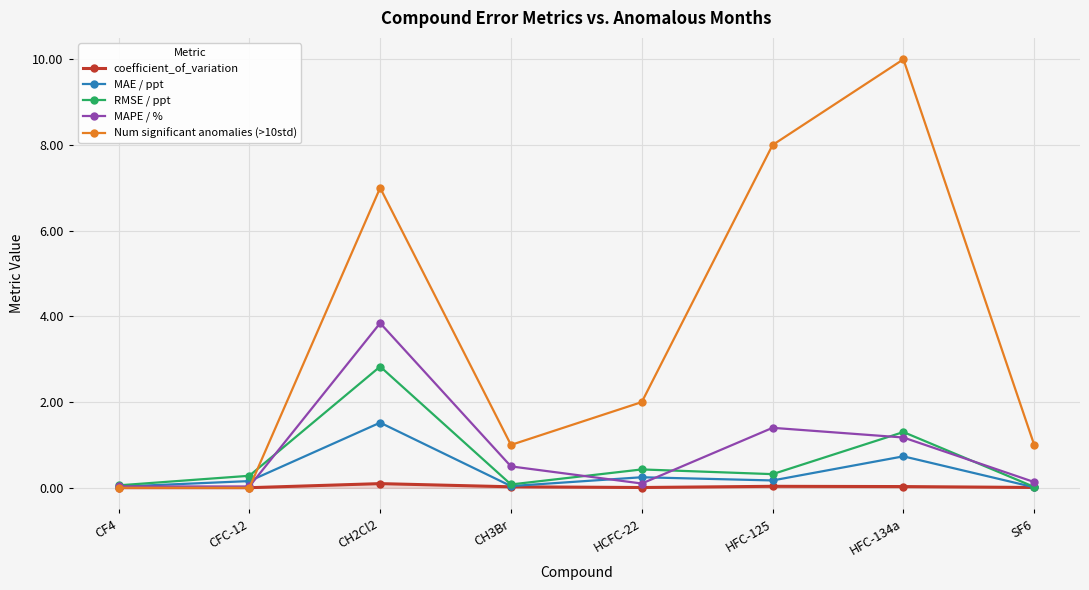

In Num significant anomalies (>10std), how many points are higher than both neighbors (excluding endpoints)?

2